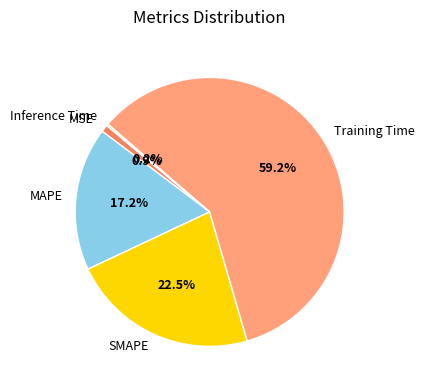

Does Training Time account for over 50% of the chart?

Yes